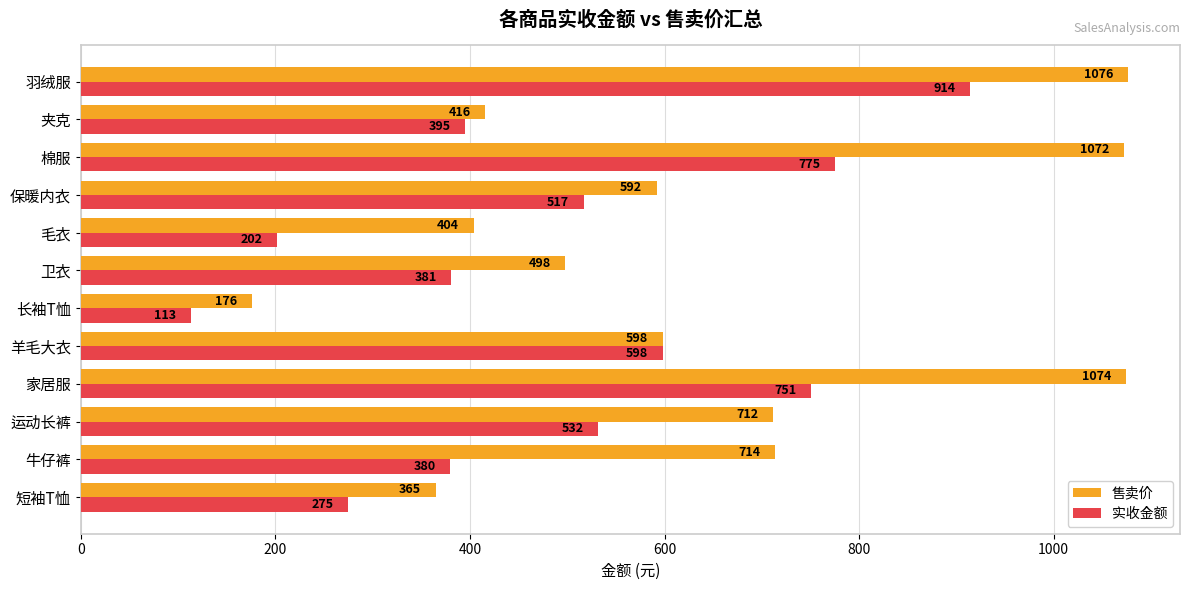

Which series has the widest spread of values?

售卖价